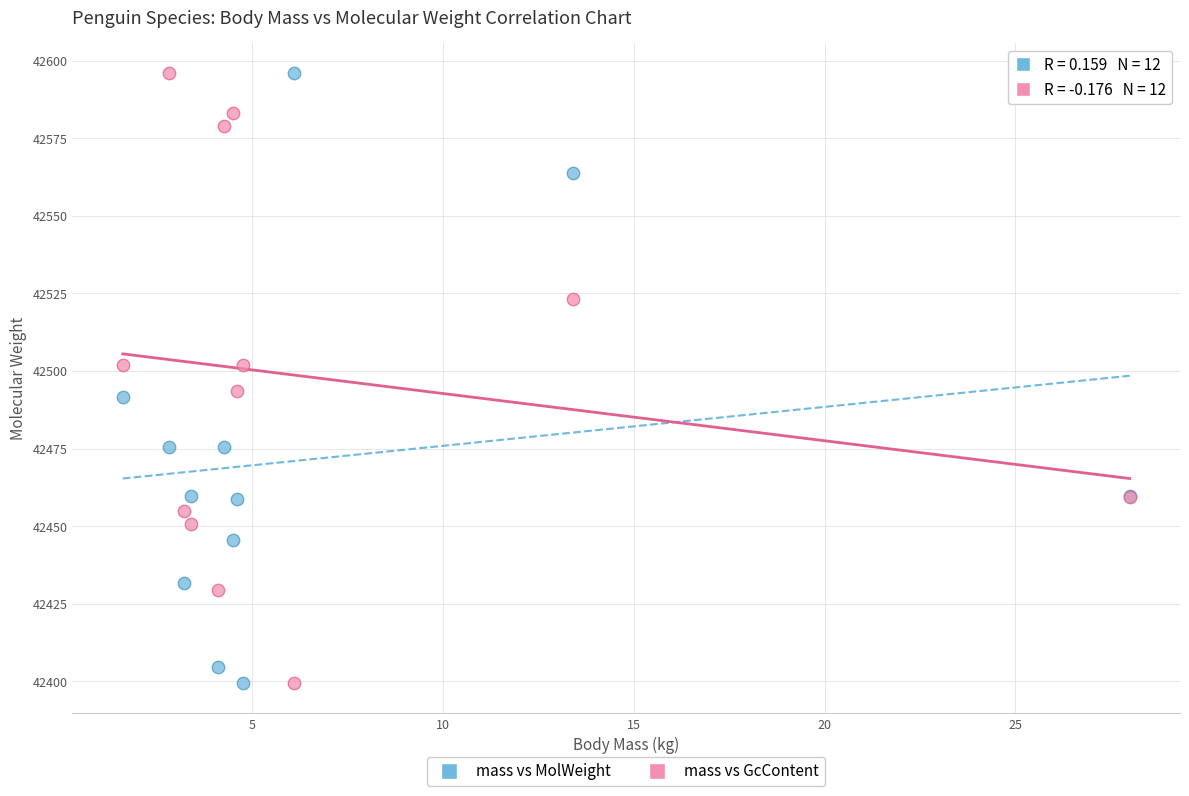

What is the X range (max minus min) for the scatter plot?

26.4